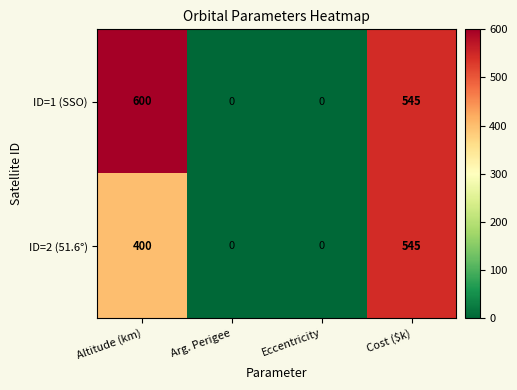

What is the highest value of the ID=1 (SSO) series?

600